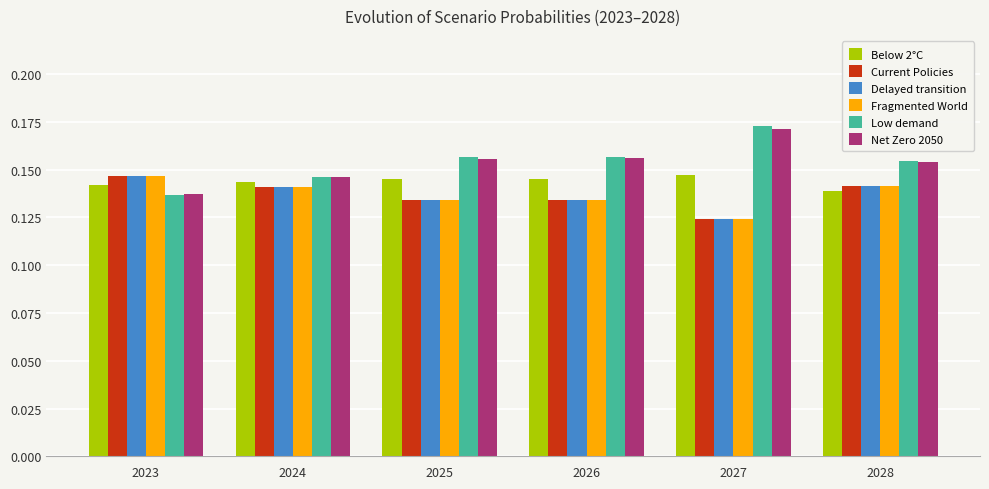

The Low demand series shows 0.2 at 2023. True or false?

False